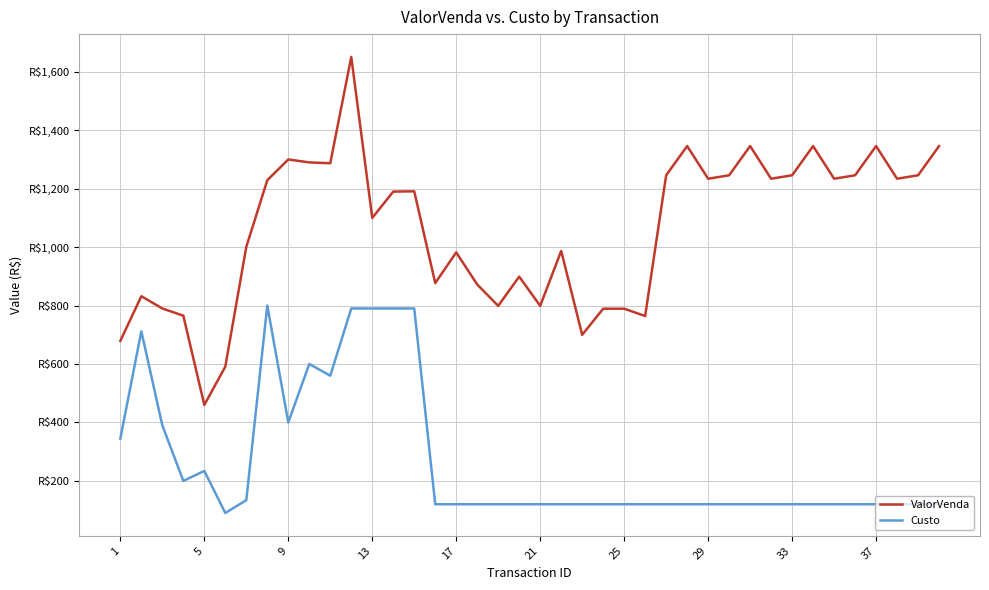

What is the greatest value displayed?

1651.0